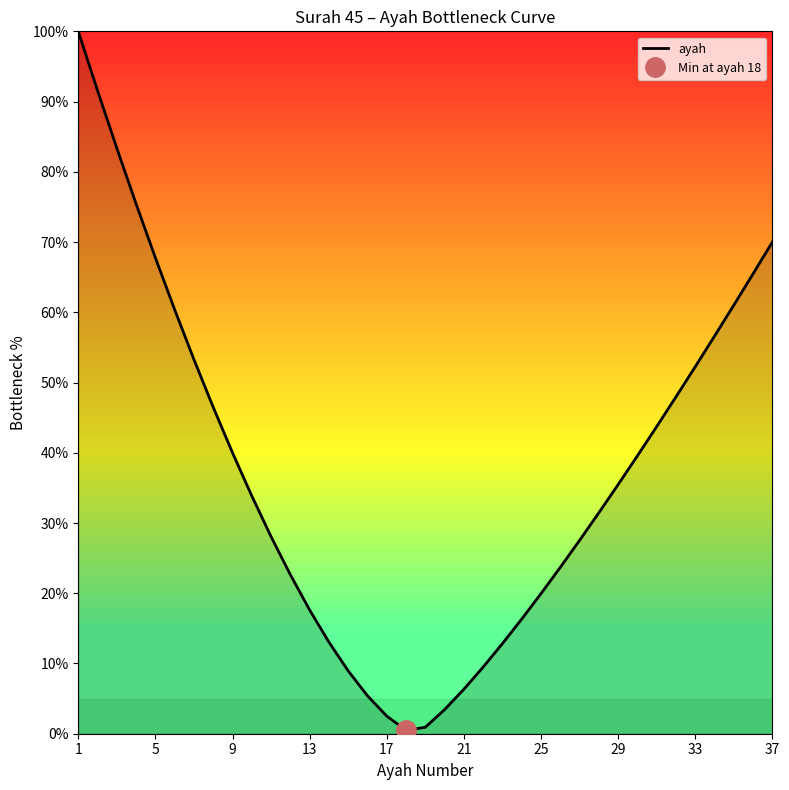

Is it true that ayah equals 20.0 at 25?

True